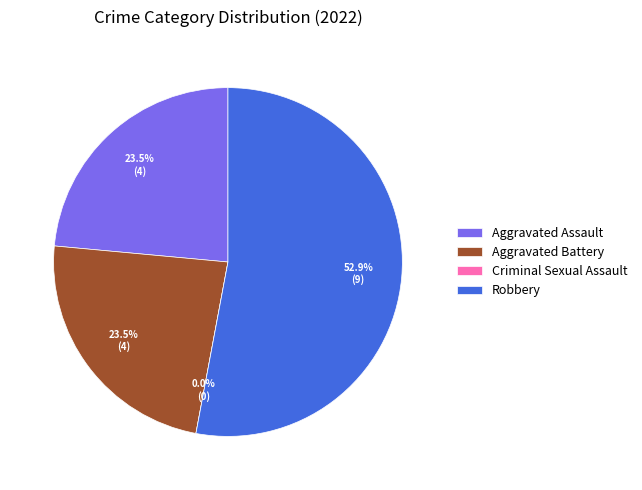

Does any single category account for the majority?

Yes